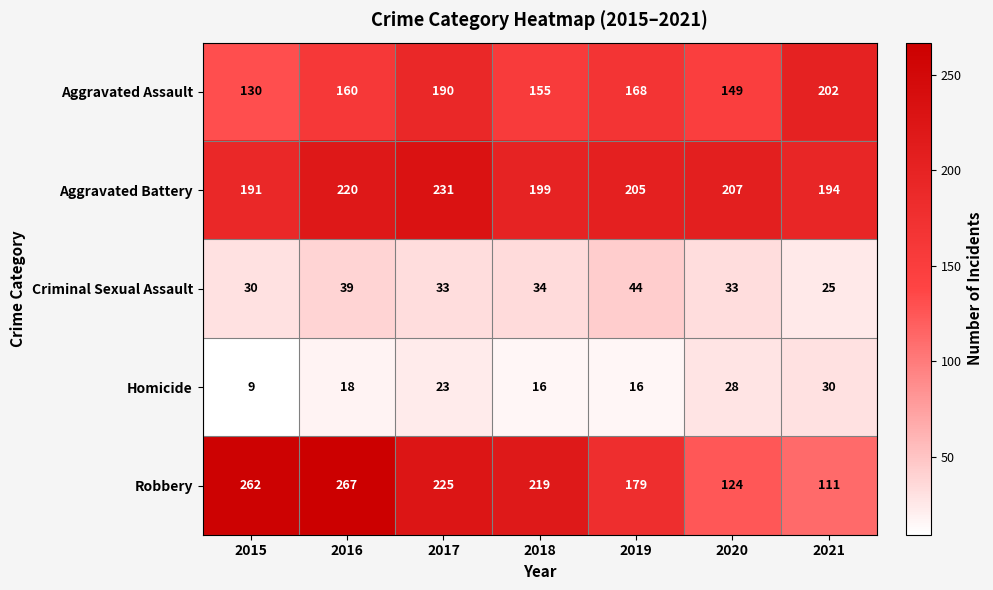

At 2017, list the series in order from largest to smallest.

Aggravated Battery, Robbery, Aggravated Assault, Criminal Sexual Assault, Homicide